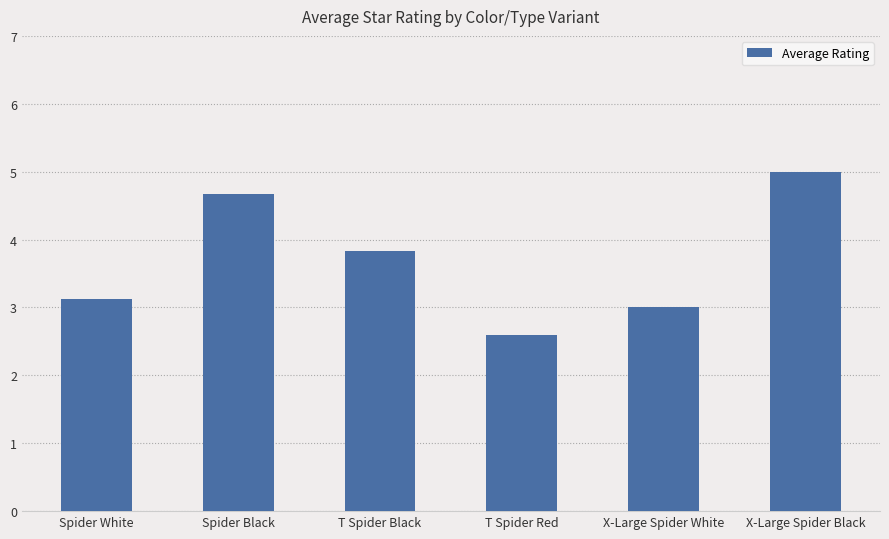

Read the value at Spider White.

3.1